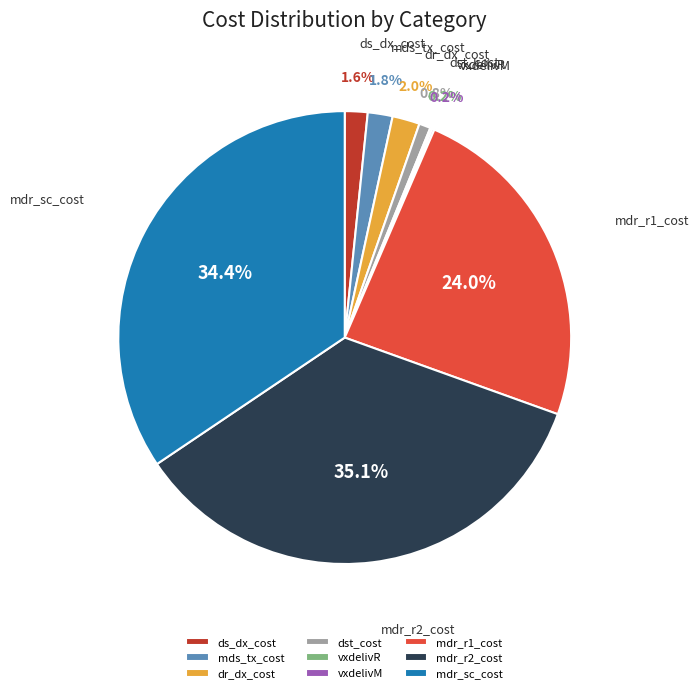

What percentage is NOT represented by ds_dx_cost?

98.4%